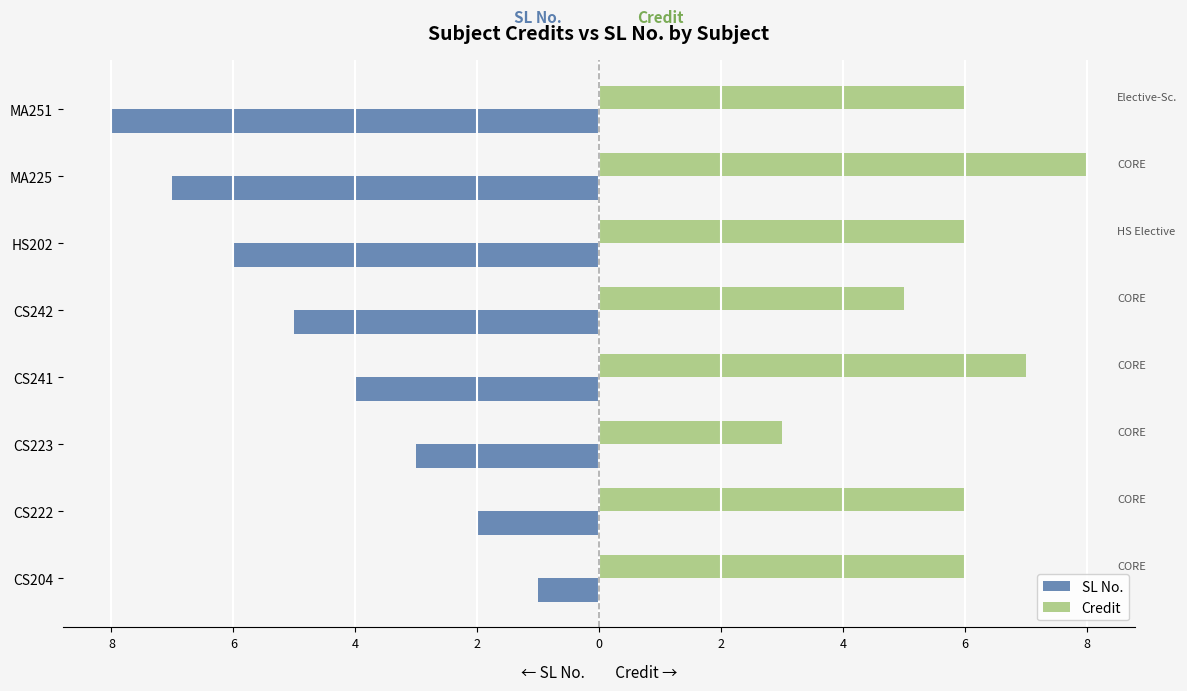

Reading left to right, list all the values displayed in this chart.

SL No.: -1	-2	-3	-4	-5	-6	-7	-8
Credit: 6	6	3	7	5	6	8	6